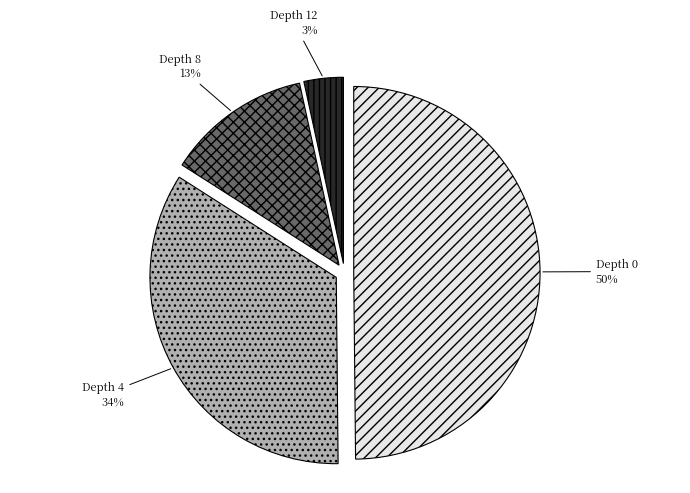

Is the sum of Depth 12 and Depth 4 greater than half?

No